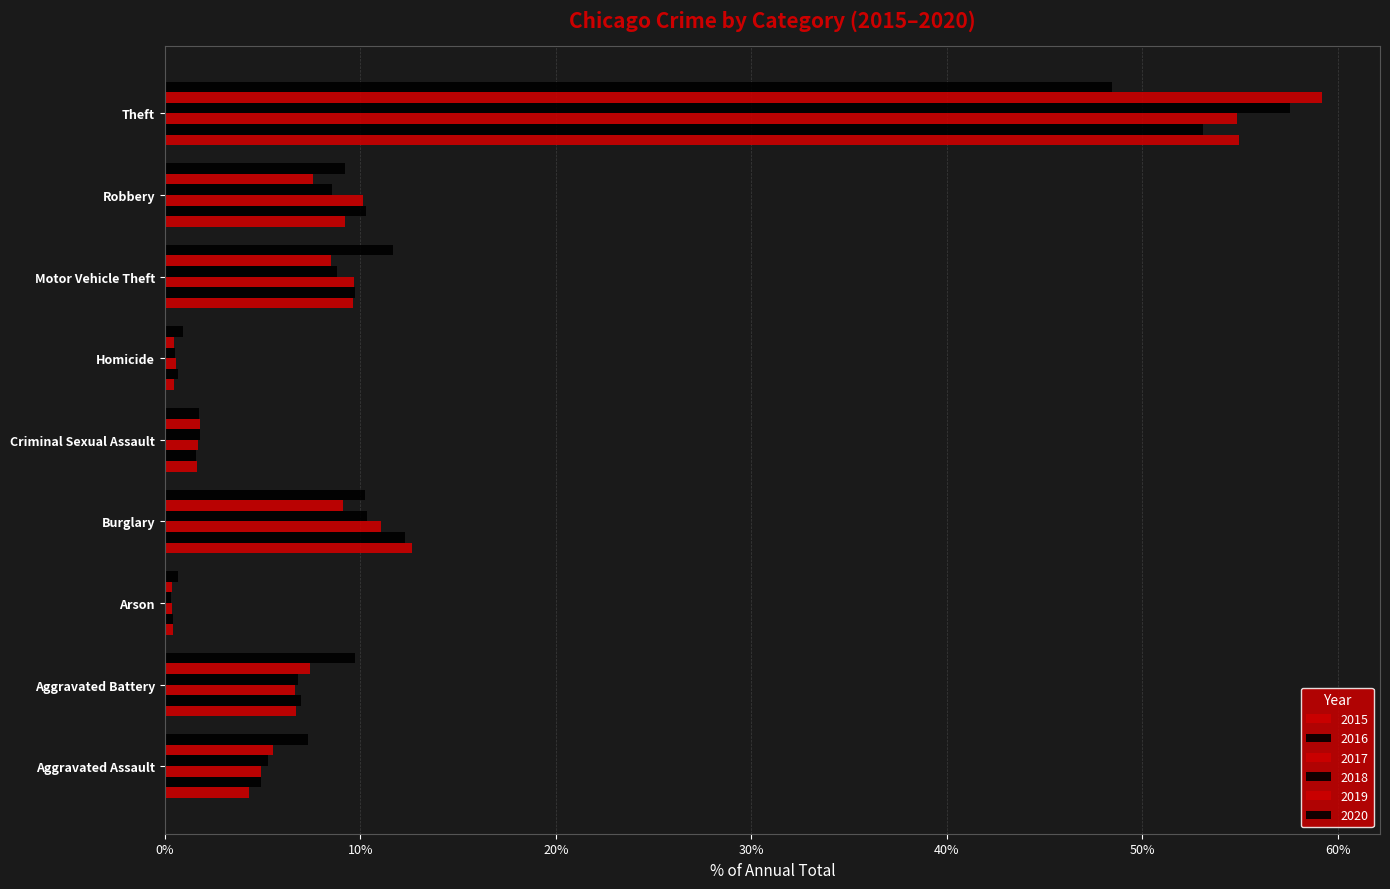

The value of 2016 at Burglary is 12.3. True or false?

True